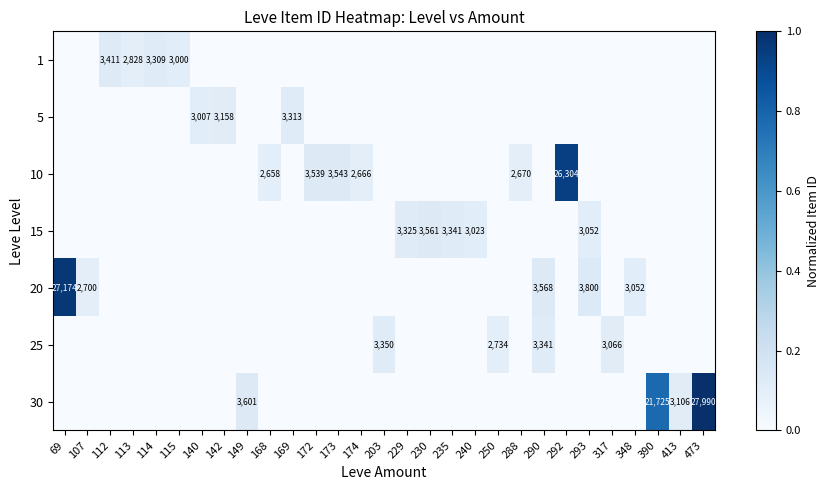

True or false: 10 has a value of 36448 at 292.

False